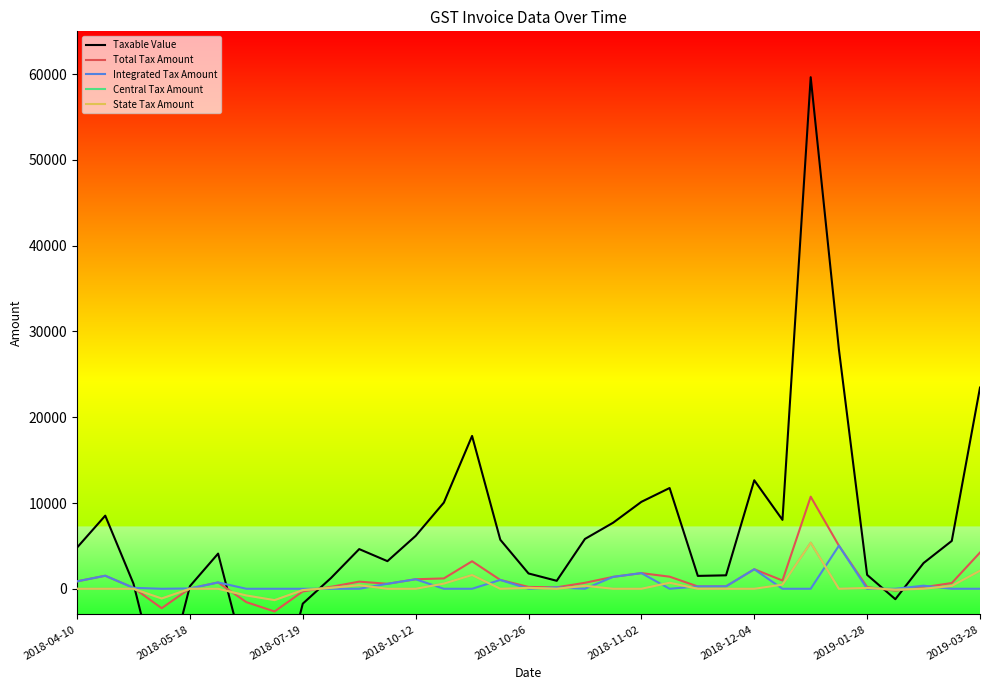

How many values in the Total Tax Amount series exceed 697?

17